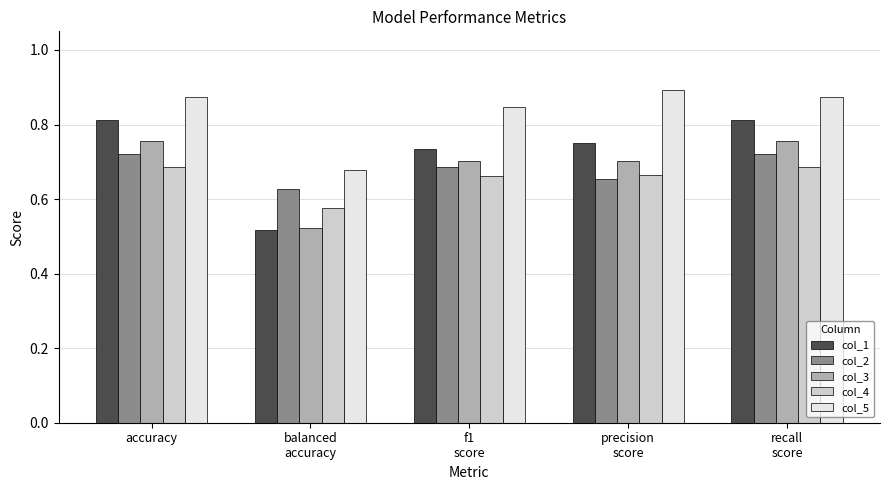

What is the sum of all col_1 values?

3.6